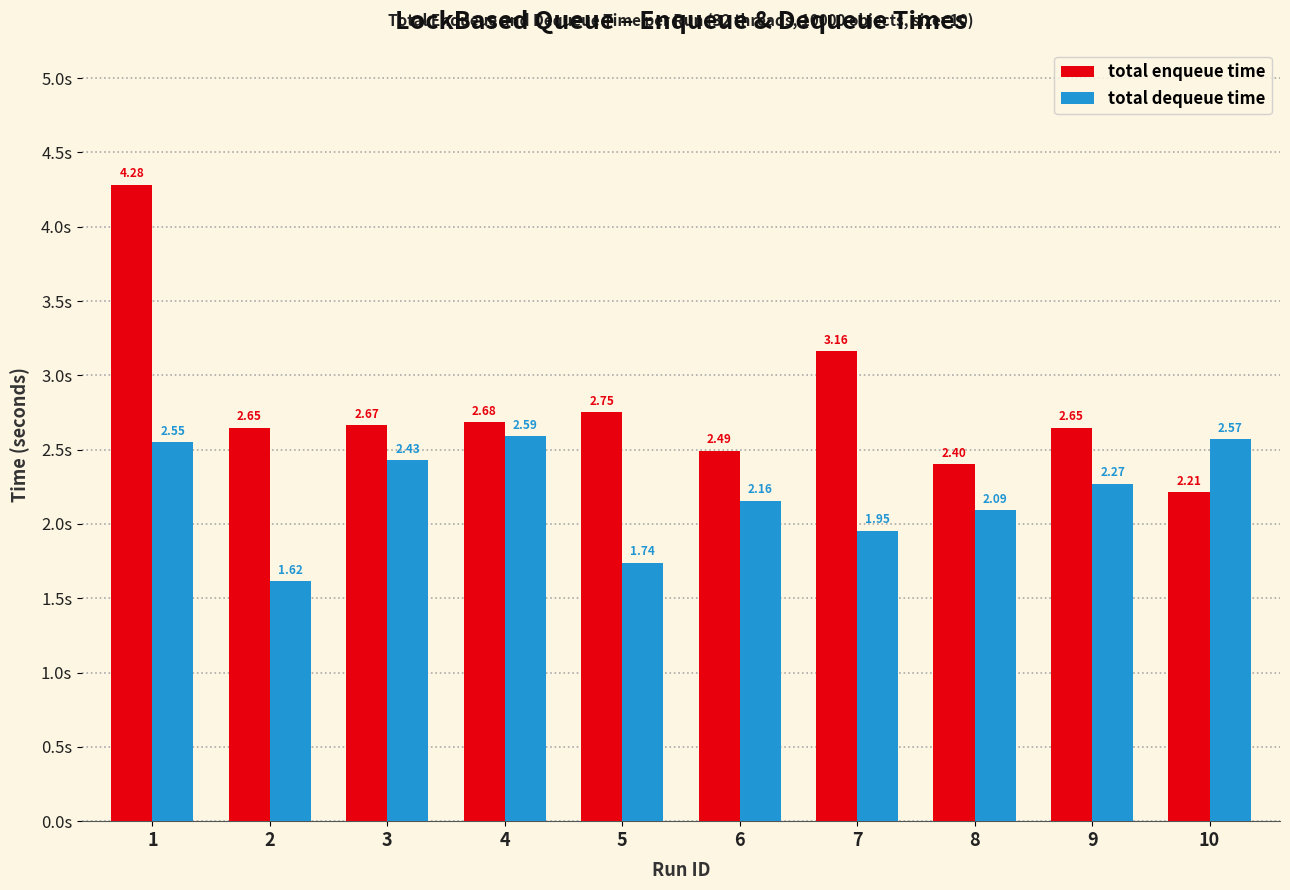

Which series has the largest total across all categories?

total enqueue time